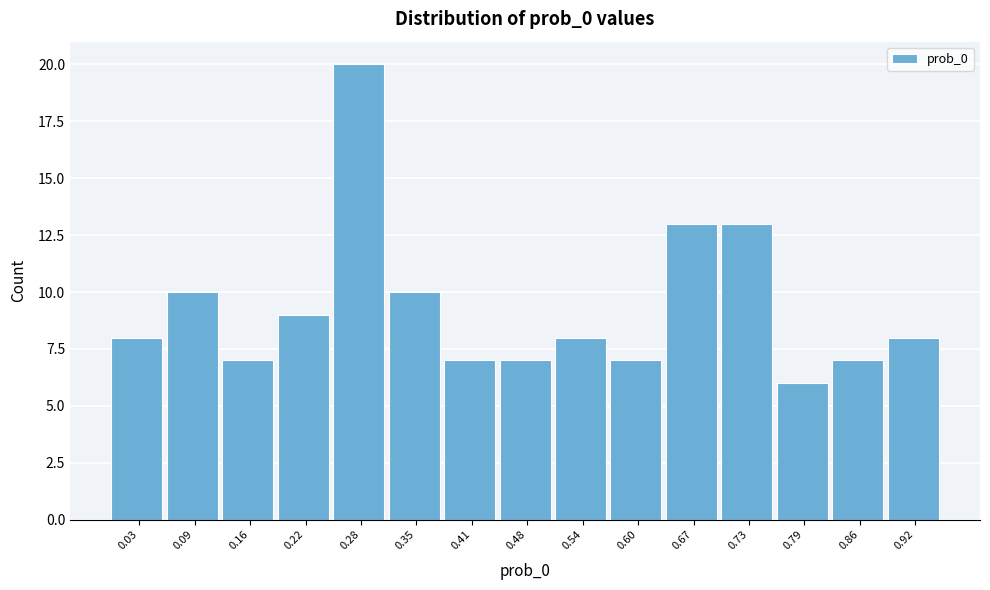

Reading right to left, transcribe all the data shown in this chart.

0.92=8	0.86=7	0.79=6	0.73=13	0.67=13	0.60=7	0.54=8	0.48=7	0.41=7	0.35=10	0.28=20	0.22=9	0.16=7	0.09=10	0.03=8